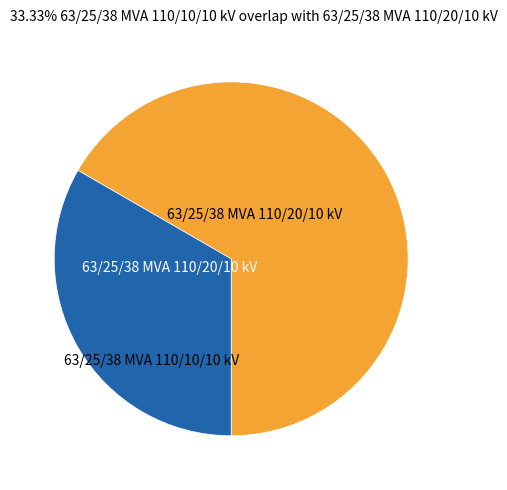

Which has a higher value, 63/25/38 MVA 110/10/10 kV or 63/25/38 MVA 110/20/10 kV?

63/25/38 MVA 110/20/10 kV